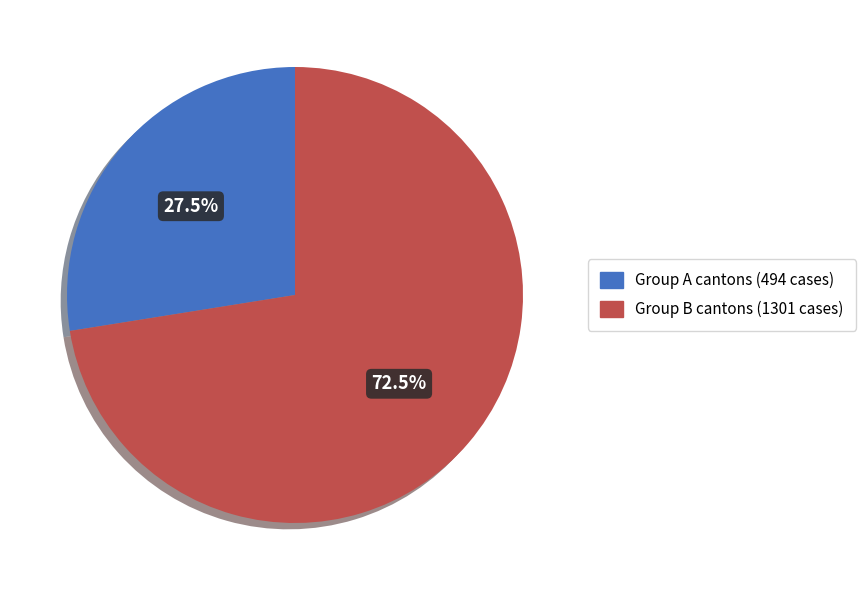

Is there any slice that represents more than half of the pie?

Yes